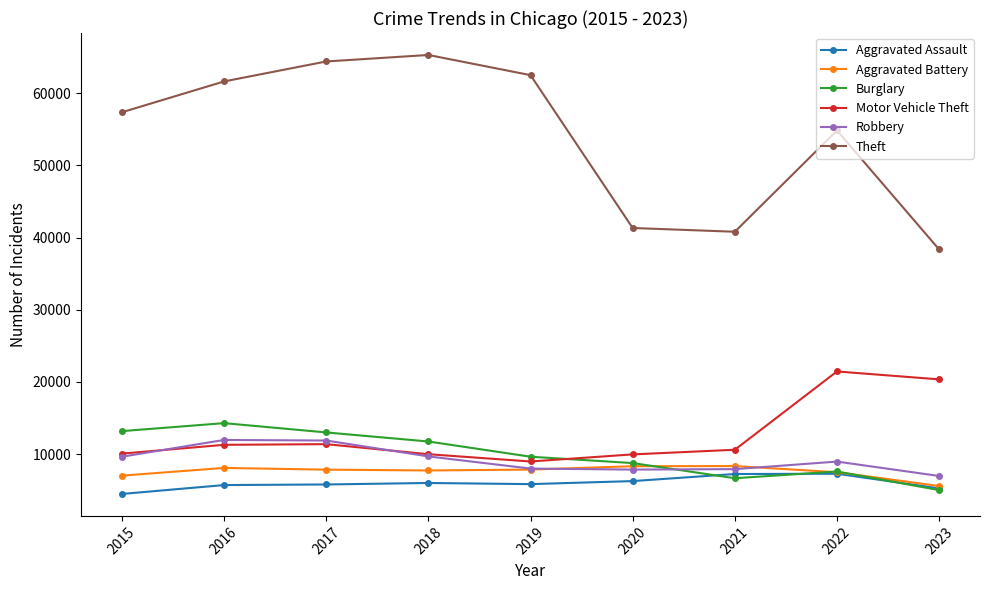

Which series has the largest total across all categories?

Theft